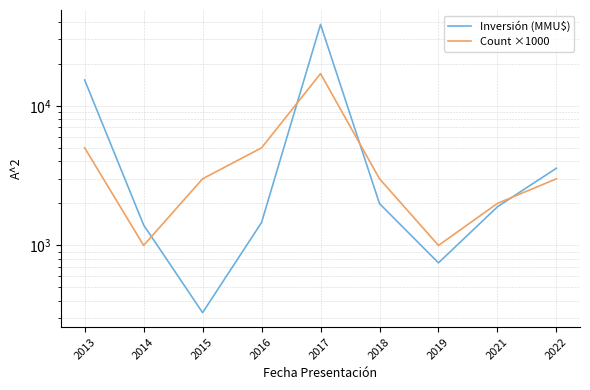

List the series in order of their overall mean, lowest first.

Count ×1000, Inversión (MMU$)